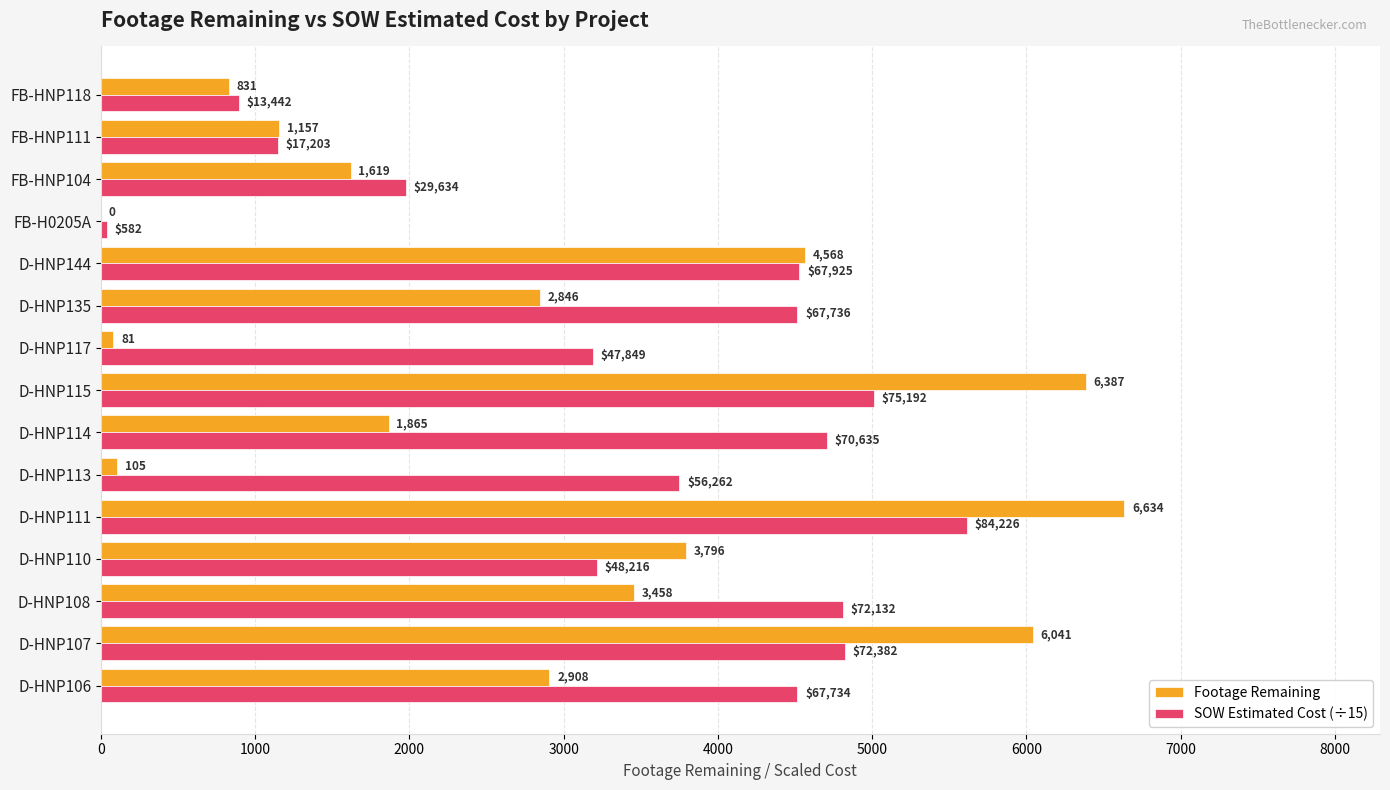

How many distinct data groups are displayed?

2